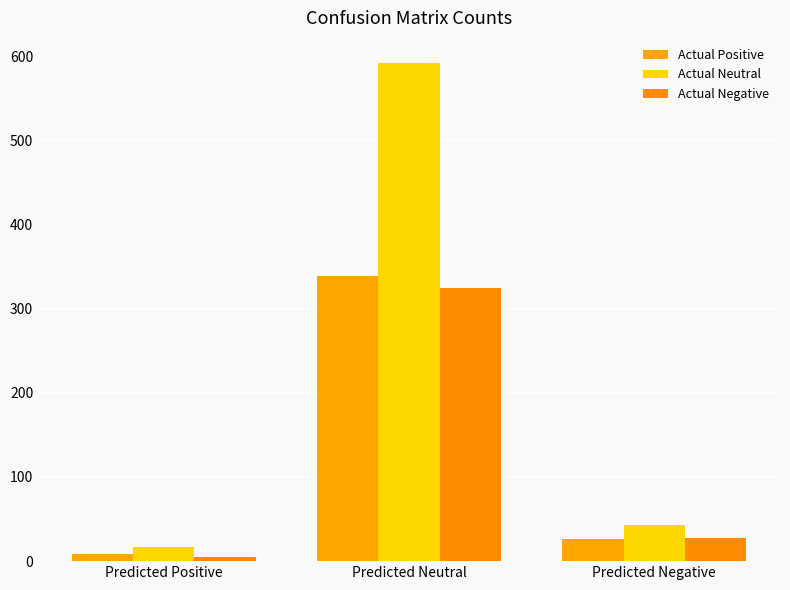

Which series changed the most between Predicted Positive and Predicted Neutral?

Actual Neutral